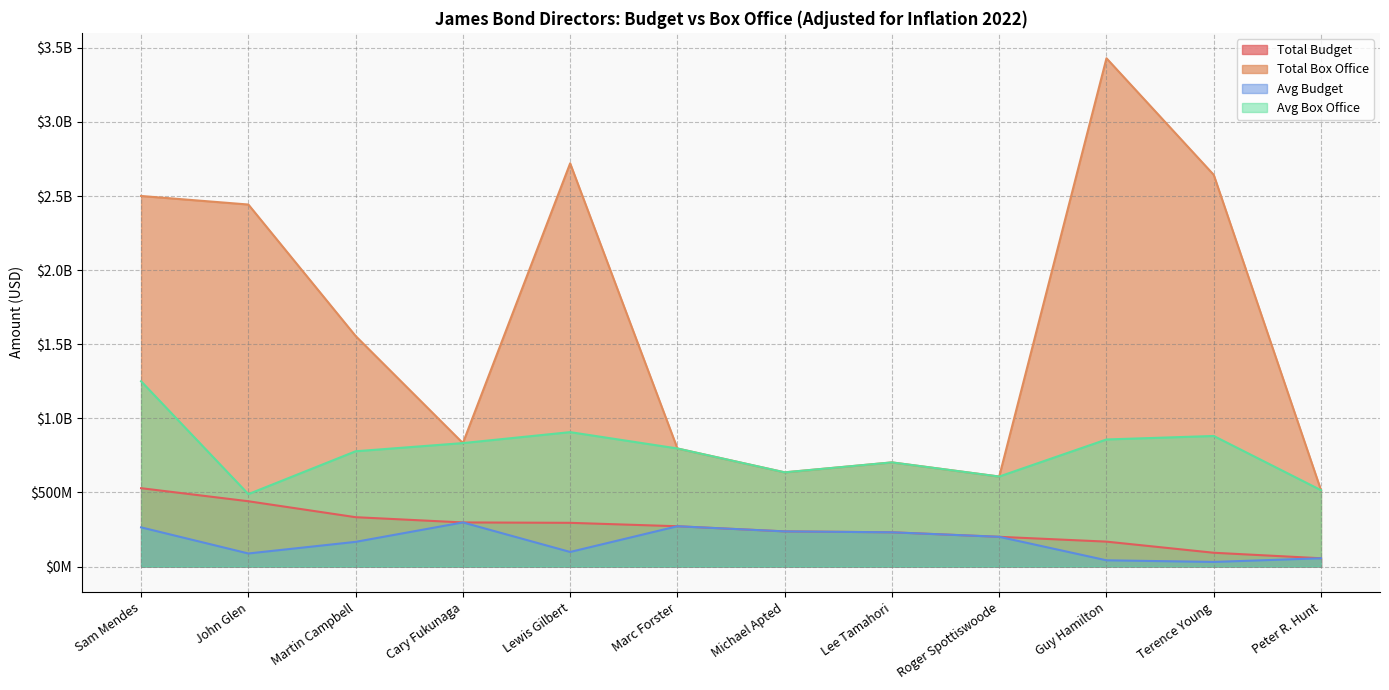

Count the number of data series in this chart.

4